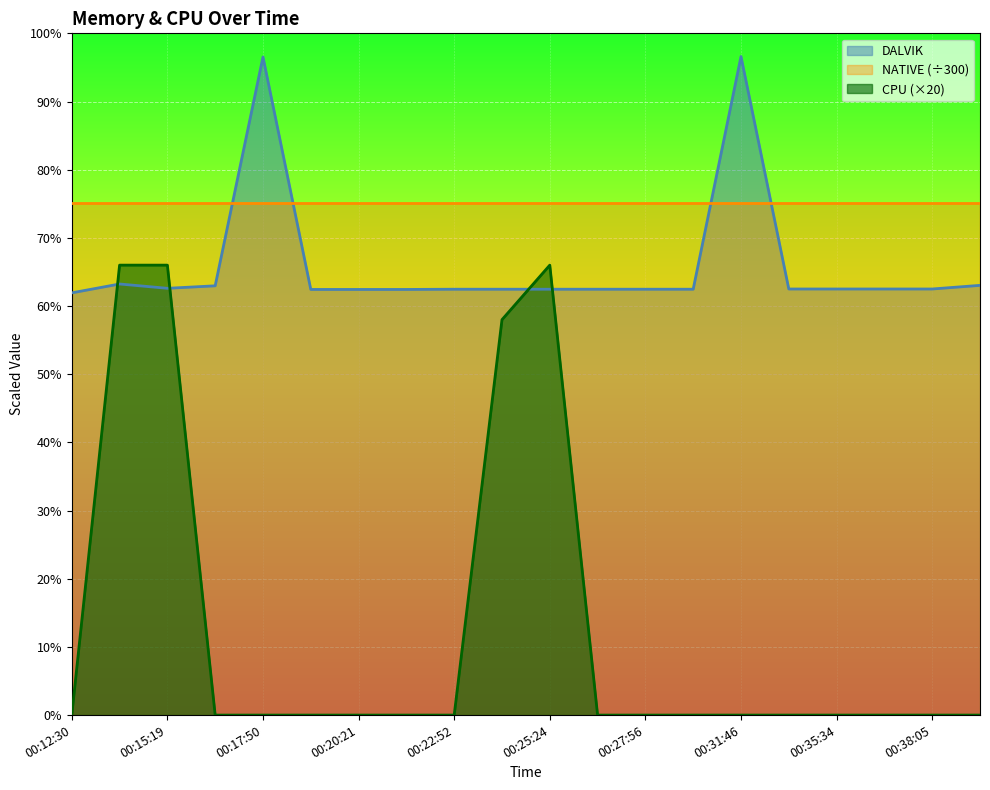

At how many categories does at least one series exceed 8?

20